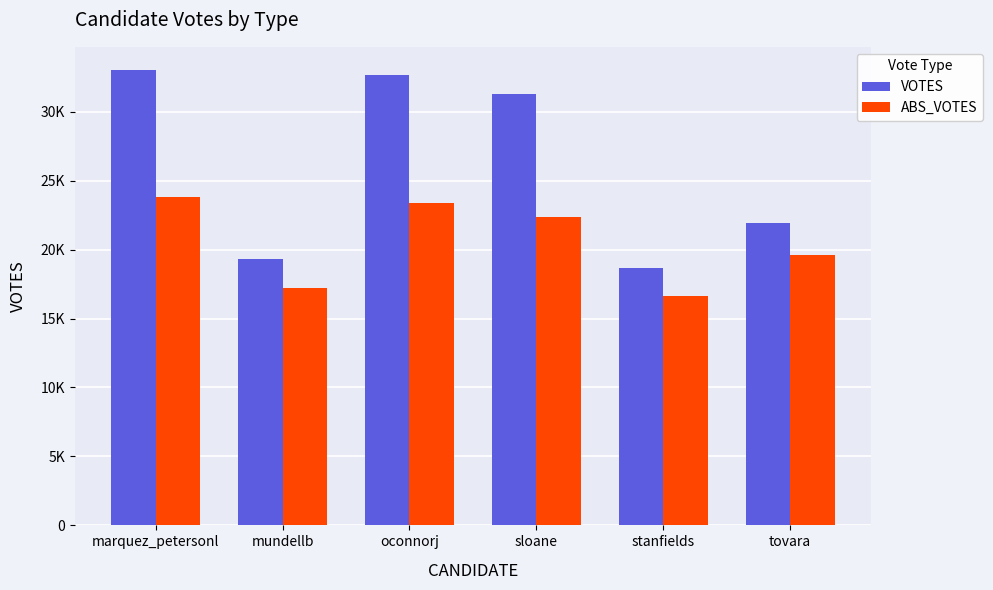

What value does the ABS_VOTES series have at oconnorj, to the nearest 50?

23350